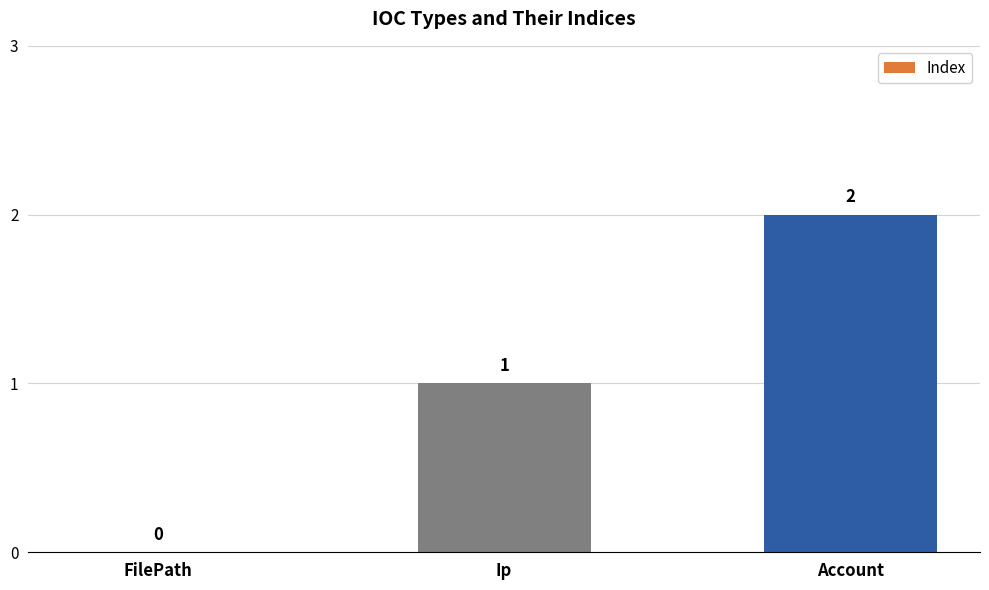

The value at Ip is 2. True or false?

False